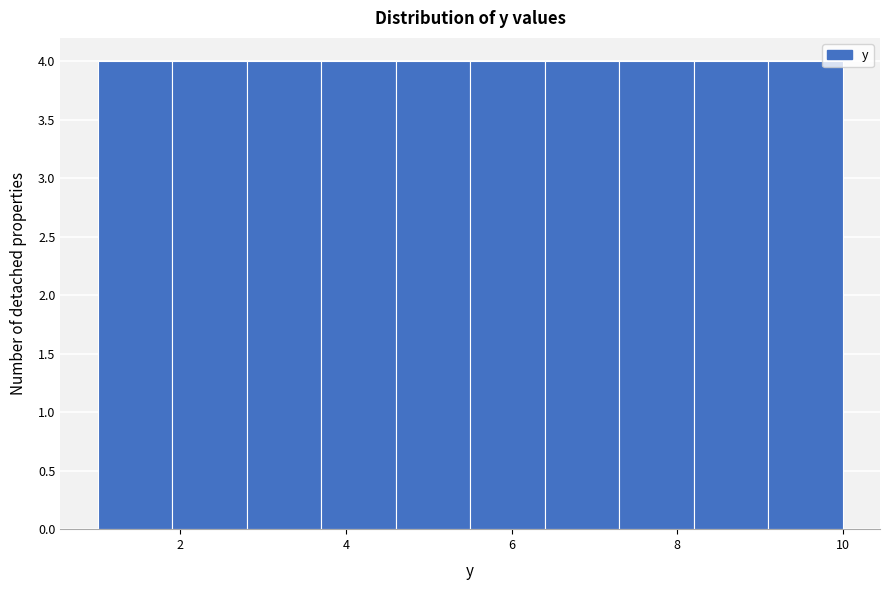

Reading left to right, transcribe this chart: for each bar, give the range it covers on the x-axis and its height. Neither the bar edges nor the heights are printed on the chart, so give them approximately, as read against the axes.

1.0 to 1.9: 4
1.9 to 2.8: 4
2.8 to 3.7: 4
3.7 to 4.6: 4
4.6 to 5.5: 4
5.5 to 6.4: 4
6.4 to 7.3: 4
7.3 to 8.2: 4
8.2 to 9.1: 4
9.1 to 10.0: 4